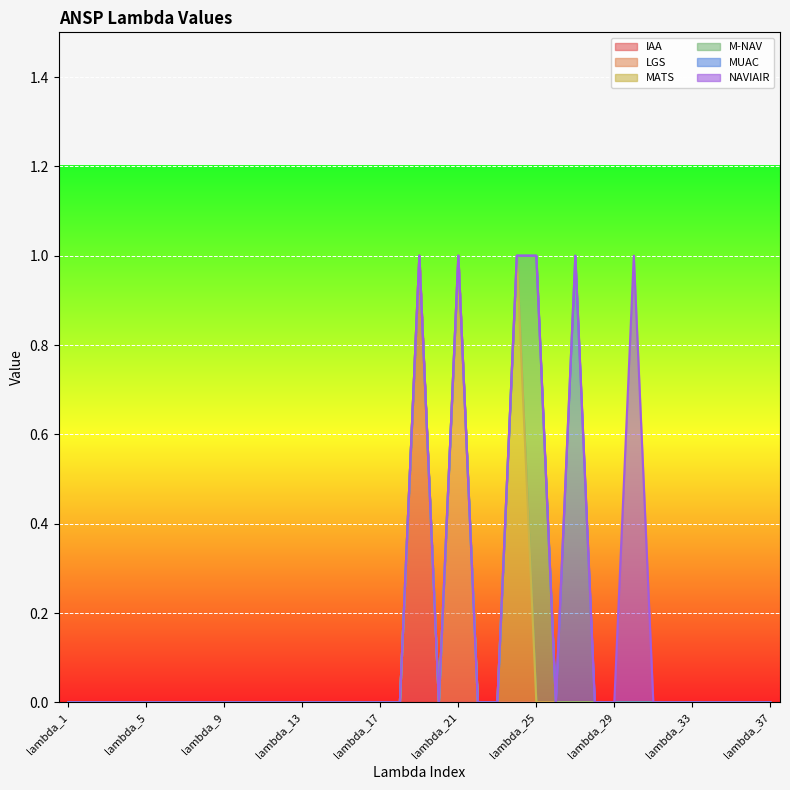

Reading right to left, transcribe all the data shown in this chart.

IAA: lambda_37=0	lambda_36=0	lambda_35=0	lambda_34=0	lambda_33=0	lambda_32=0	lambda_31=0	lambda_30=0	lambda_29=0	lambda_28=0	lambda_27=0	lambda_26=0	lambda_25=0	lambda_24=0	lambda_23=0	lambda_22=0	lambda_21=0	lambda_20=0	lambda_19=1	lambda_18=0	lambda_17=0	lambda_16=0	lambda_15=0	lambda_14=0	lambda_13=0	lambda_12=0	lambda_11=0	lambda_10=0	lambda_9=0	lambda_8=0	lambda_7=0	lambda_6=0	lambda_5=0	lambda_4=0	lambda_3=0	lambda_2=0	lambda_1=0
LGS: lambda_37=0	lambda_36=0	lambda_35=0	lambda_34=0	lambda_33=0	lambda_32=0	lambda_31=0	lambda_30=0	lambda_29=0	lambda_28=0	lambda_27=0	lambda_26=0	lambda_25=0	lambda_24=0	lambda_23=0	lambda_22=0	lambda_21=1	lambda_20=0	lambda_19=0	lambda_18=0	lambda_17=0	lambda_16=0	lambda_15=0	lambda_14=0	lambda_13=0	lambda_12=0	lambda_11=0	lambda_10=0	lambda_9=0	lambda_8=0	lambda_7=0	lambda_6=0	lambda_5=0	lambda_4=0	lambda_3=0	lambda_2=0	lambda_1=0
MATS: lambda_37=0	lambda_36=0	lambda_35=0	lambda_34=0	lambda_33=0	lambda_32=0	lambda_31=0	lambda_30=0	lambda_29=0	lambda_28=0	lambda_27=0	lambda_26=0	lambda_25=0	lambda_24=1	lambda_23=0	lambda_22=0	lambda_21=0	lambda_20=0	lambda_19=0	lambda_18=0	lambda_17=0	lambda_16=0	lambda_15=0	lambda_14=0	lambda_13=0	lambda_12=0	lambda_11=0	lambda_10=0	lambda_9=0	lambda_8=0	lambda_7=0	lambda_6=0	lambda_5=0	lambda_4=0	lambda_3=0	lambda_2=0	lambda_1=0
M-NAV: lambda_37=0	lambda_36=0	lambda_35=0	lambda_34=0	lambda_33=0	lambda_32=0	lambda_31=0	lambda_30=0	lambda_29=0	lambda_28=0	lambda_27=0	lambda_26=0	lambda_25=1	lambda_24=0	lambda_23=0	lambda_22=0	lambda_21=0	lambda_20=0	lambda_19=0	lambda_18=0	lambda_17=0	lambda_16=0	lambda_15=0	lambda_14=0	lambda_13=0	lambda_12=0	lambda_11=0	lambda_10=0	lambda_9=0	lambda_8=0	lambda_7=0	lambda_6=0	lambda_5=0	lambda_4=0	lambda_3=0	lambda_2=0	lambda_1=0
MUAC: lambda_37=0	lambda_36=0	lambda_35=0	lambda_34=0	lambda_33=0	lambda_32=0	lambda_31=0	lambda_30=0	lambda_29=0	lambda_28=0	lambda_27=1	lambda_26=0	lambda_25=0	lambda_24=0	lambda_23=0	lambda_22=0	lambda_21=0	lambda_20=0	lambda_19=0	lambda_18=0	lambda_17=0	lambda_16=0	lambda_15=0	lambda_14=0	lambda_13=0	lambda_12=0	lambda_11=0	lambda_10=0	lambda_9=0	lambda_8=0	lambda_7=0	lambda_6=0	lambda_5=0	lambda_4=0	lambda_3=0	lambda_2=0	lambda_1=0
NAVIAIR: lambda_37=0	lambda_36=0	lambda_35=0	lambda_34=0	lambda_33=0	lambda_32=0	lambda_31=0	lambda_30=1	lambda_29=0	lambda_28=0	lambda_27=0	lambda_26=0	lambda_25=0	lambda_24=0	lambda_23=0	lambda_22=0	lambda_21=0	lambda_20=0	lambda_19=0	lambda_18=0	lambda_17=0	lambda_16=0	lambda_15=0	lambda_14=0	lambda_13=0	lambda_12=0	lambda_11=0	lambda_10=0	lambda_9=0	lambda_8=0	lambda_7=0	lambda_6=0	lambda_5=0	lambda_4=0	lambda_3=0	lambda_2=0	lambda_1=0